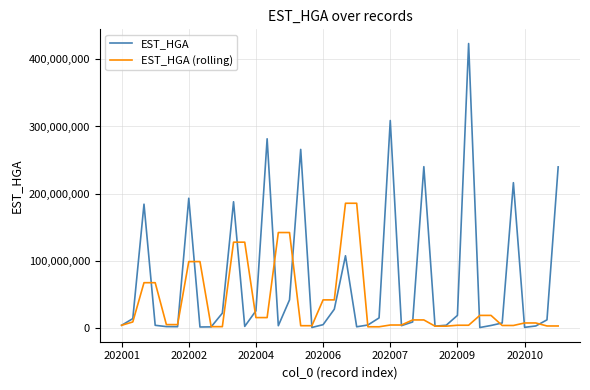

List the series in order of their peak value, lowest first.

EST_HGA (rolling), EST_HGA